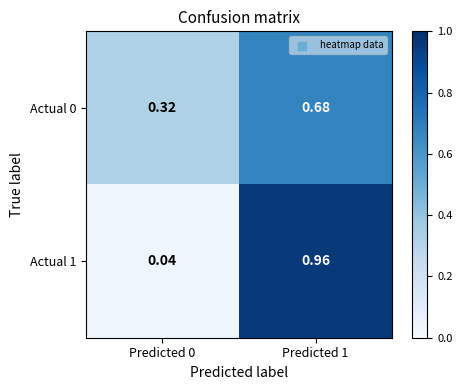

At which category is the sum across all series the highest?

Predicted 1